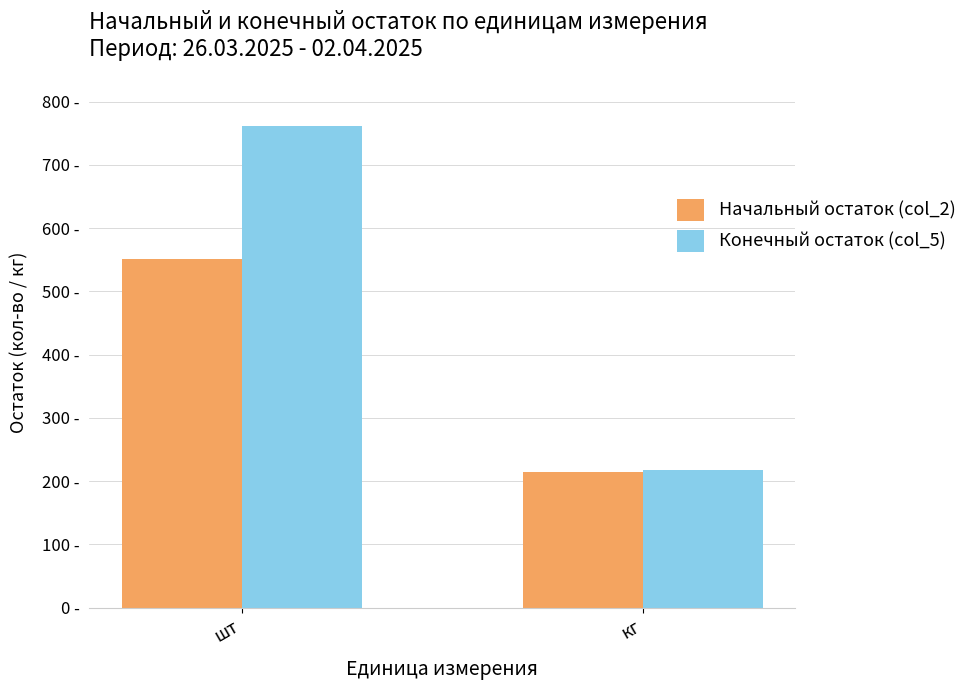

True or false: Конечный остаток (col_5) has a value of 327.3 at кг.

False